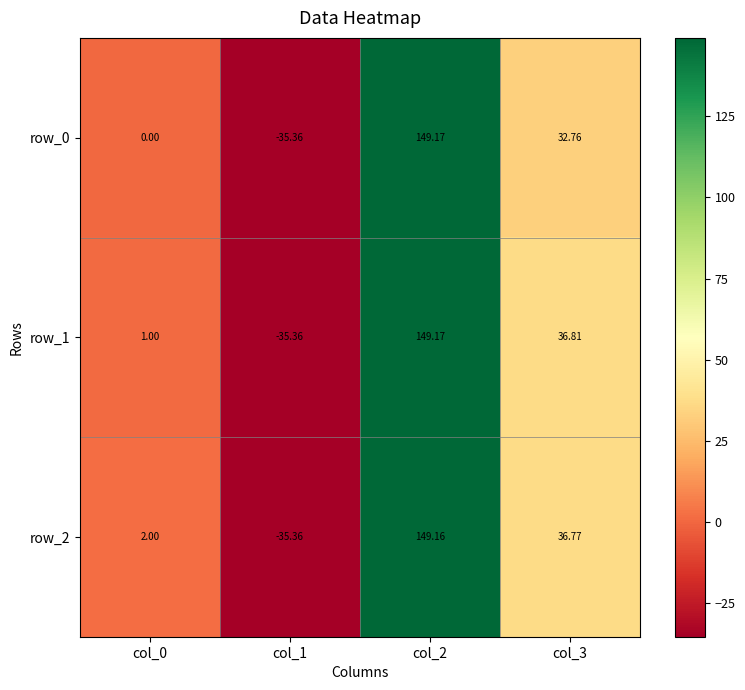

What is the minimum value shown in the chart?

-35.4